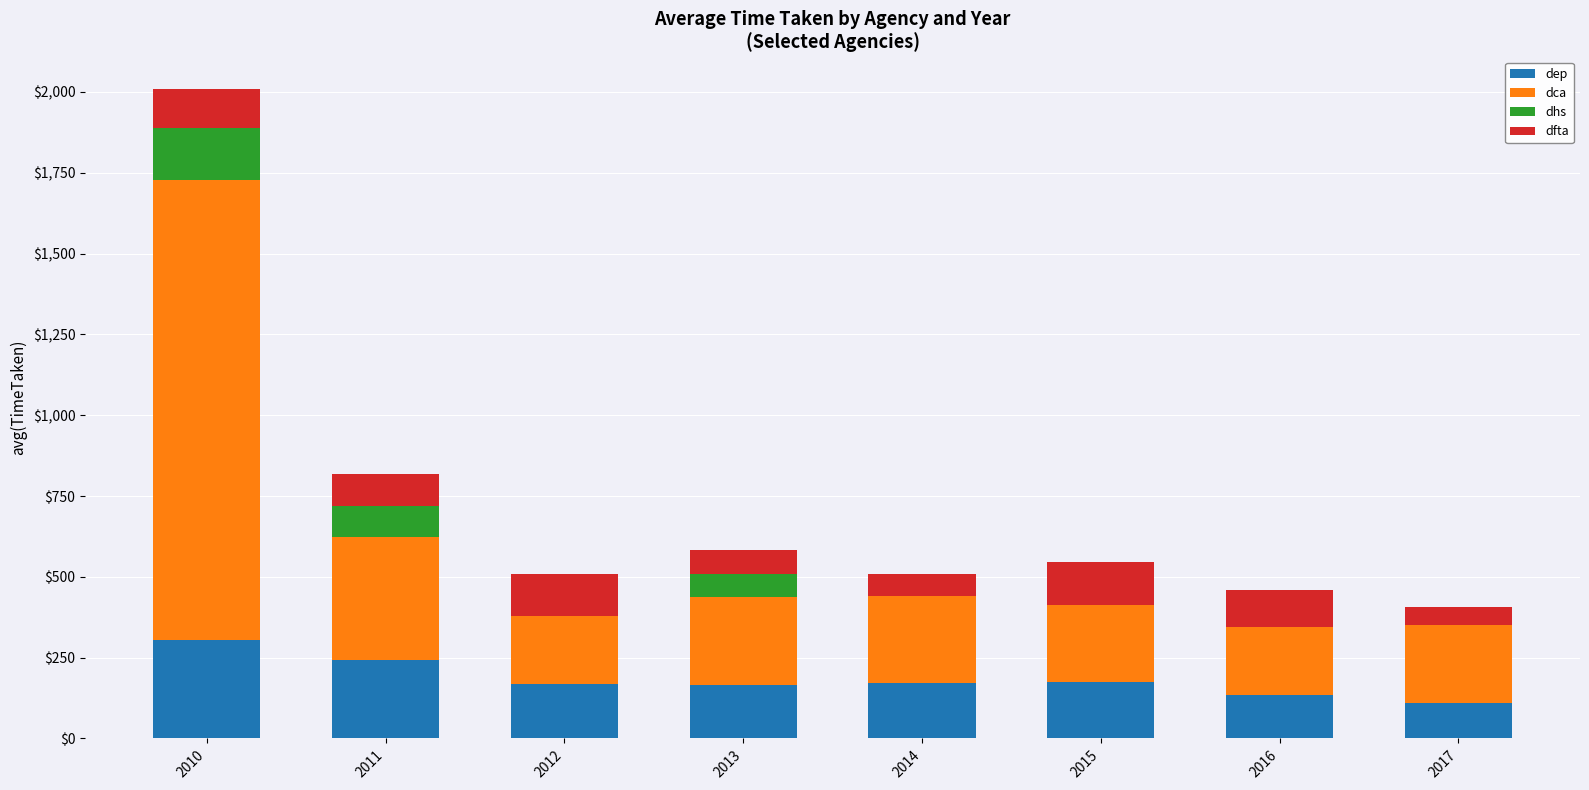

How many distinct data groups are displayed?

4